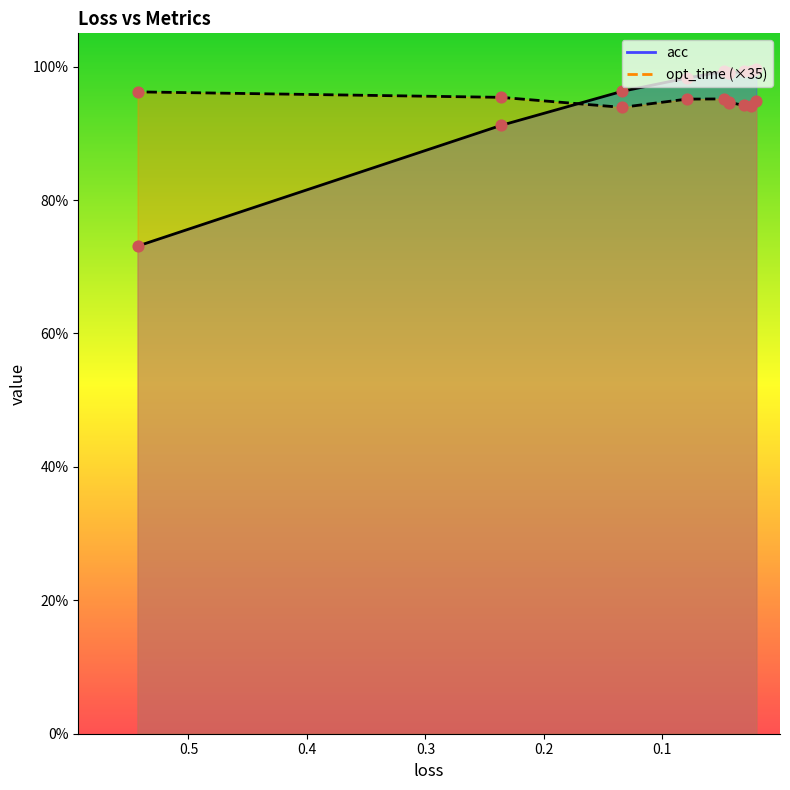

Is the value of acc at 0.04405210584047295 greater than the value of opt_time at 0.04354315220067898?

Yes